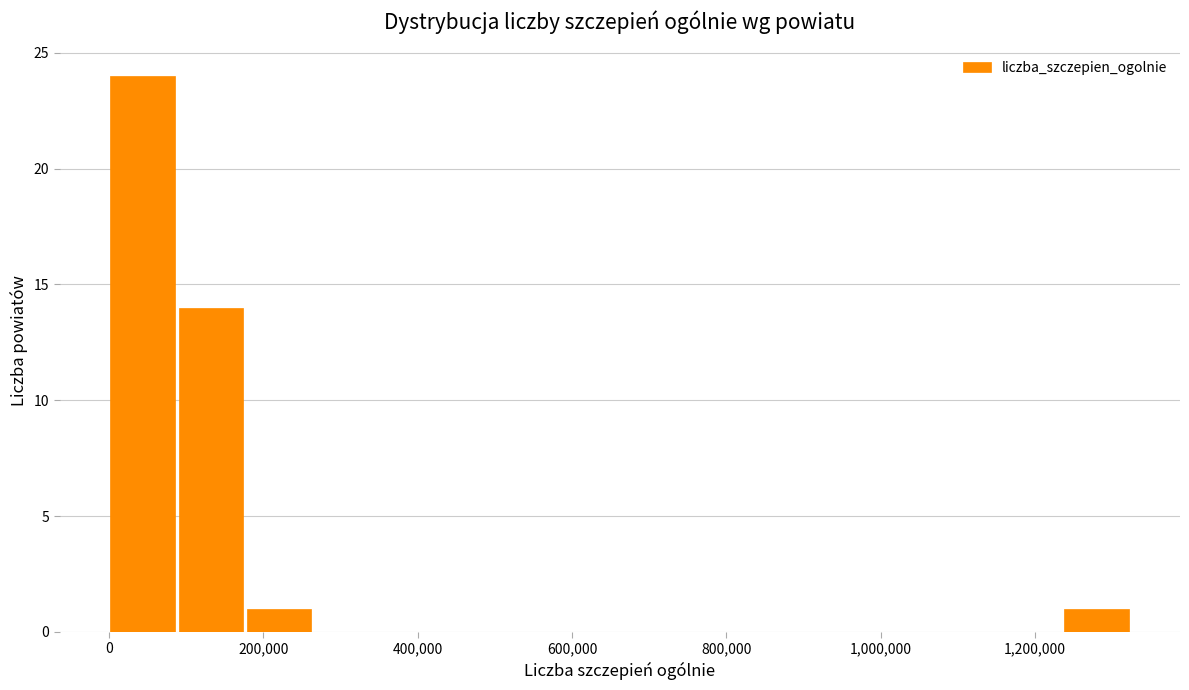

Reading left to right, transcribe this chart: for each bar, give the range it covers on the x-axis and its height. Neither the bar edges nor the heights are printed on the chart, so give them approximately, as read against the axes.

0 to 80000: 24
80000 to 180000: 14
180000 to 260000: 1
260000 to 360000: 0
360000 to 440000: 0
440000 to 520000: 0
520000 to 620000: 0
620000 to 700000: 0
700000 to 800000: 0
800000 to 880000: 0
880000 to 980000: 0
980000 to 1060000: 0
1060000 to 1140000: 0
1140000 to 1240000: 0
1240000 to 1320000: 1